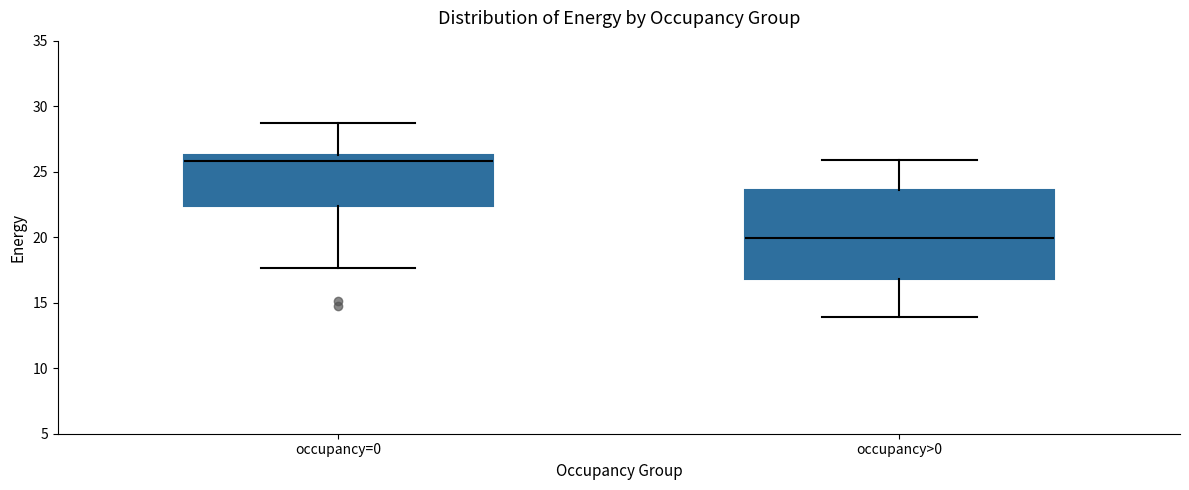

Where is the lower edge of the box for occupancy>0 on the y-axis? The values are not printed on the chart, so give them approximately, as read against the axis.

17.0